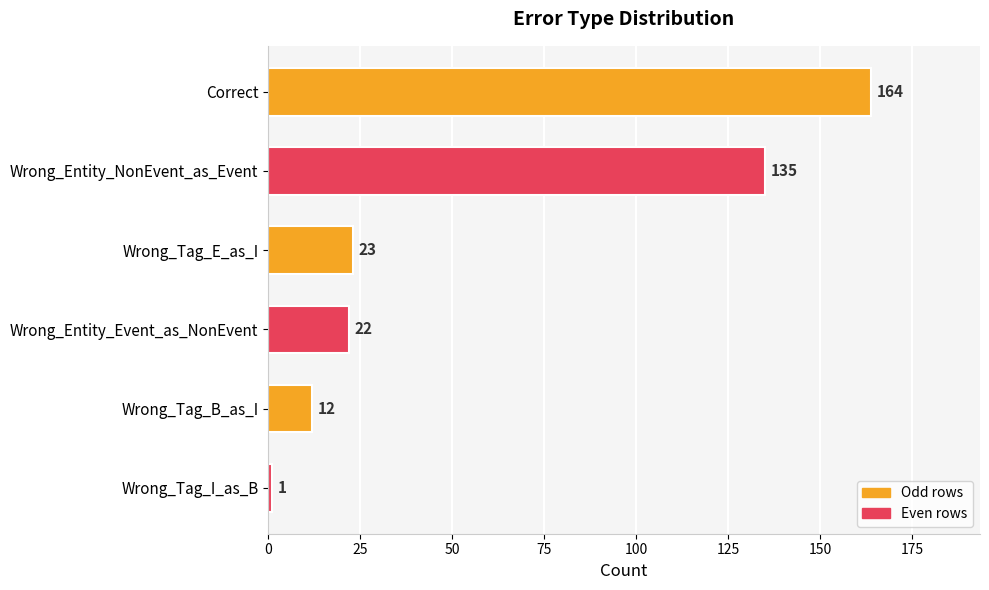

What is the minimum value shown in the chart?

1